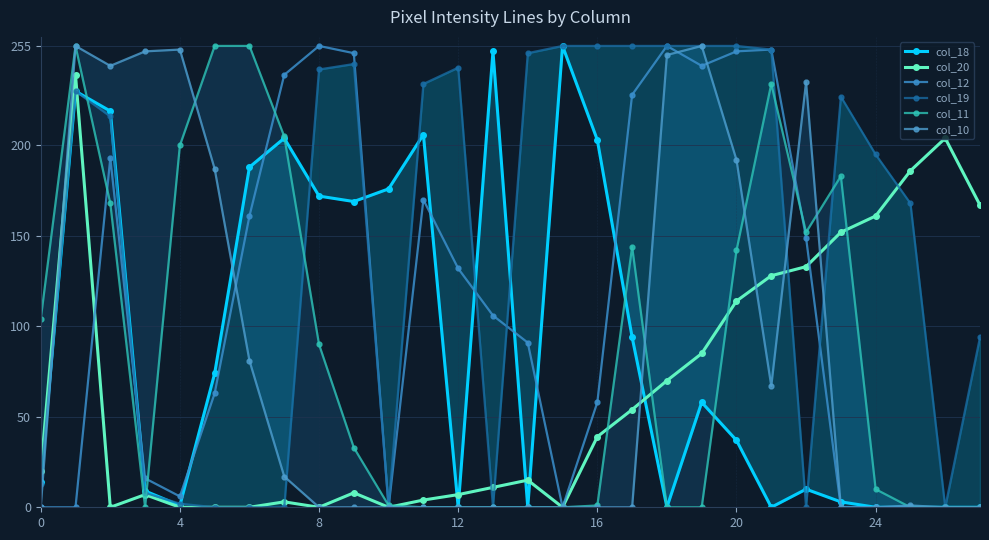

How many data points in col_12 are above 106?

13